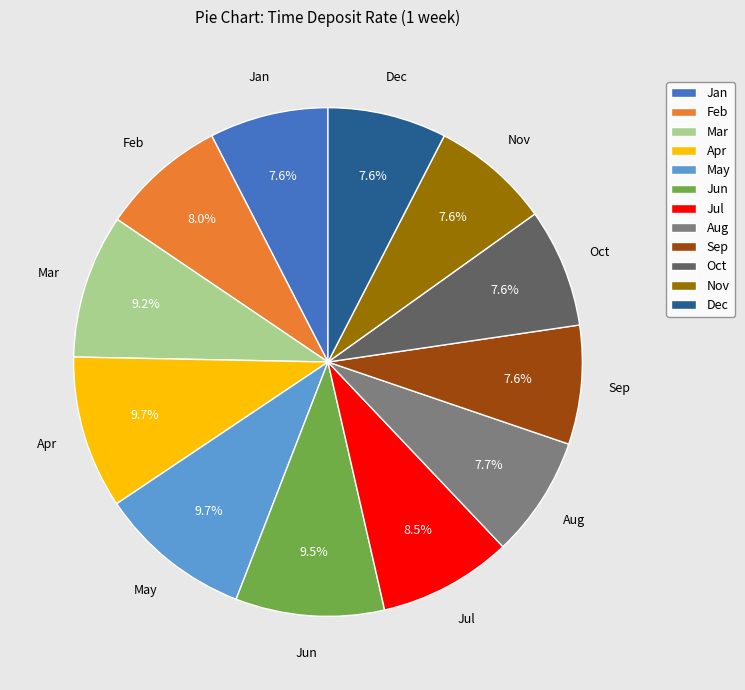

What percentage do Oct and Jun together represent?

17.0%